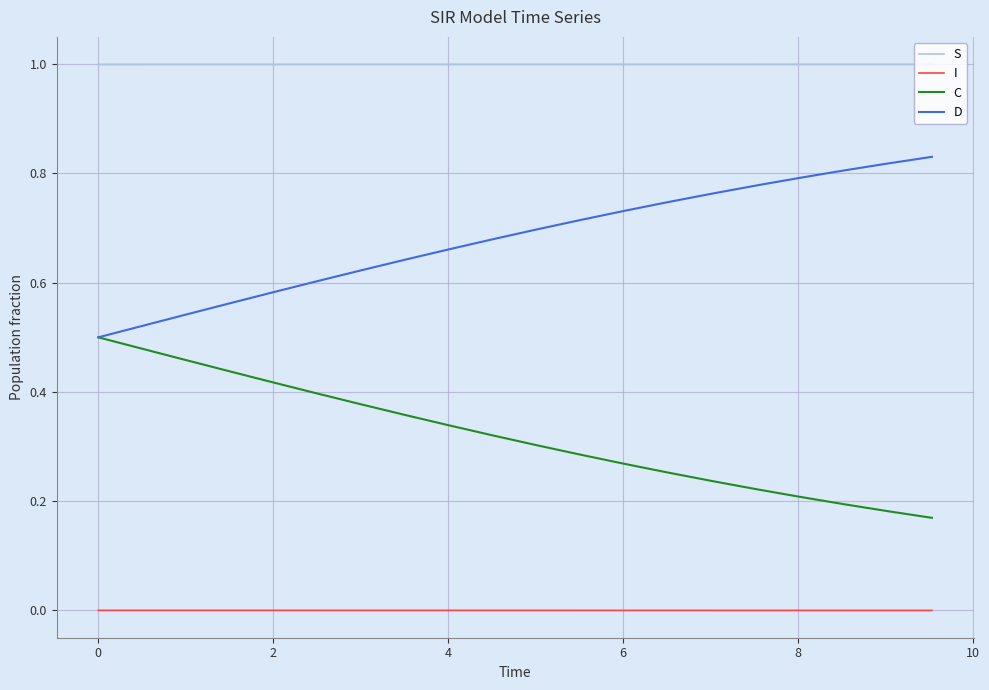

What is the difference between the maximum and minimum values in the D series?

0.3